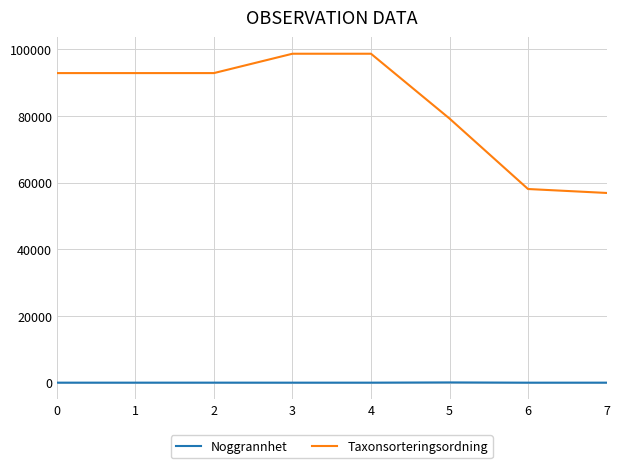

What is the greatest value displayed?

98678